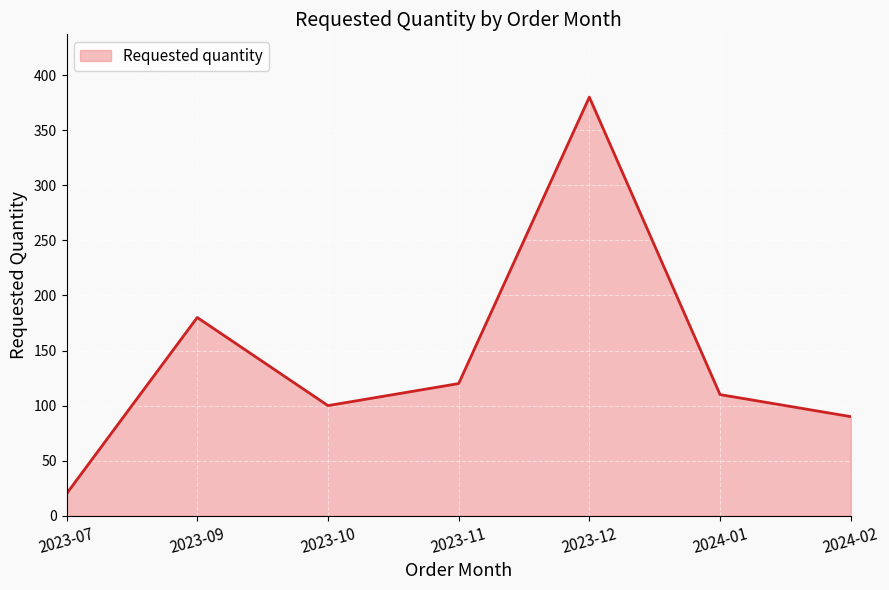

Is it true that the value at 2023-10 is 61?

False